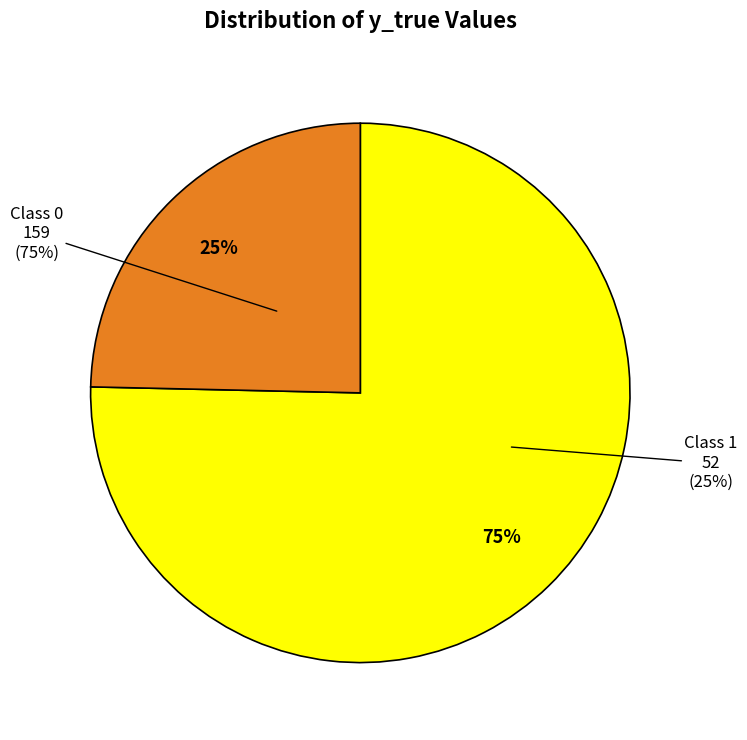

Is there a majority slice in this chart?

Yes